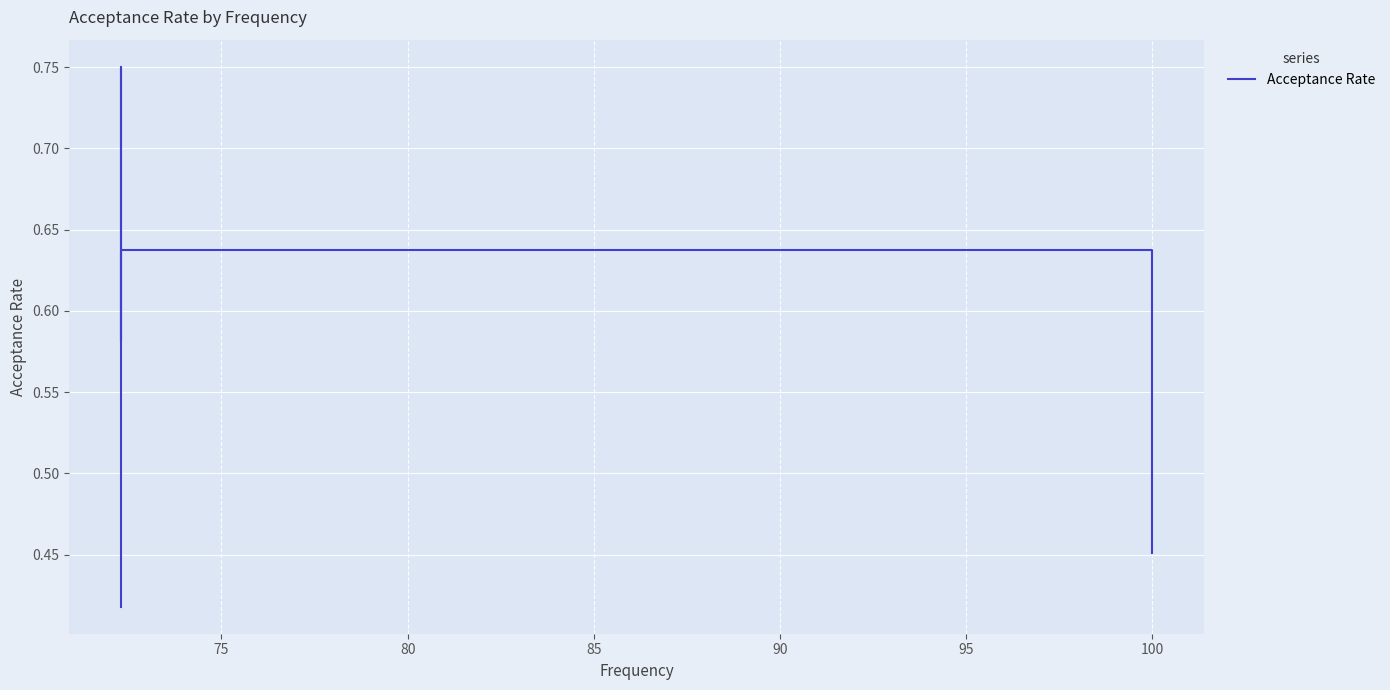

The value at 80 is 0.6. True or false?

True